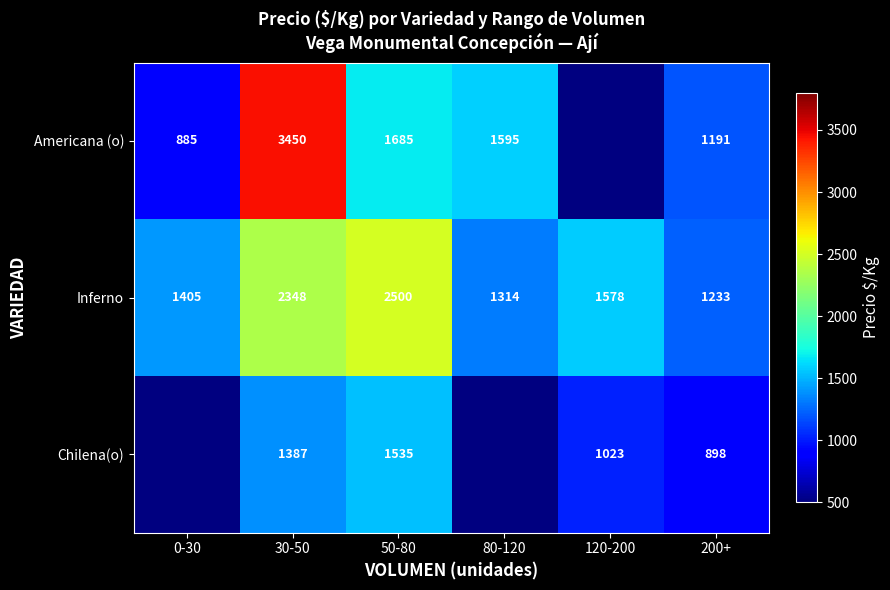

At 30-50, list the series in order from smallest to largest.

Chilena(o), Inferno, Americana (o)